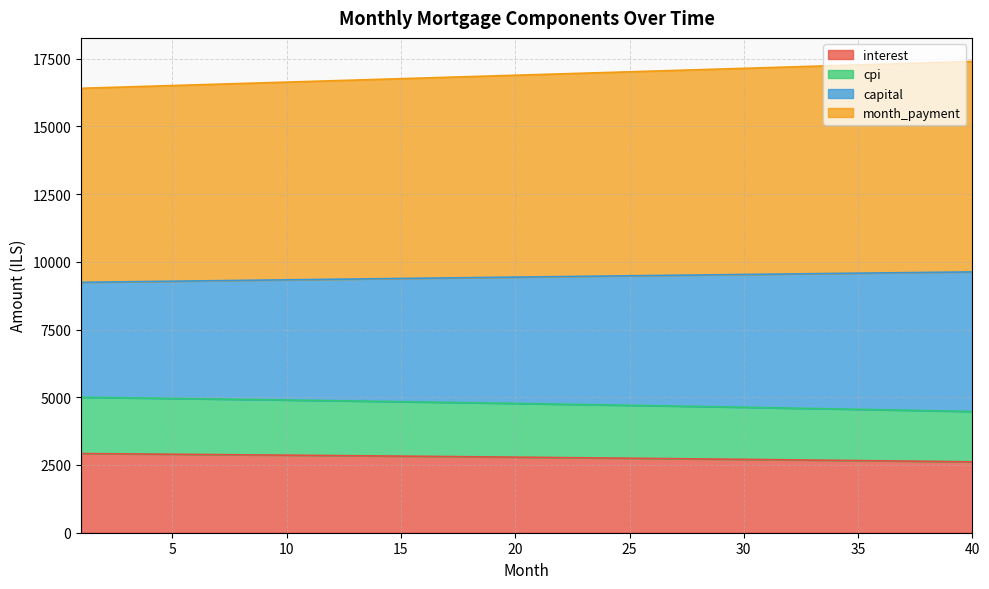

What is the lowest value of the interest series?

2616.6